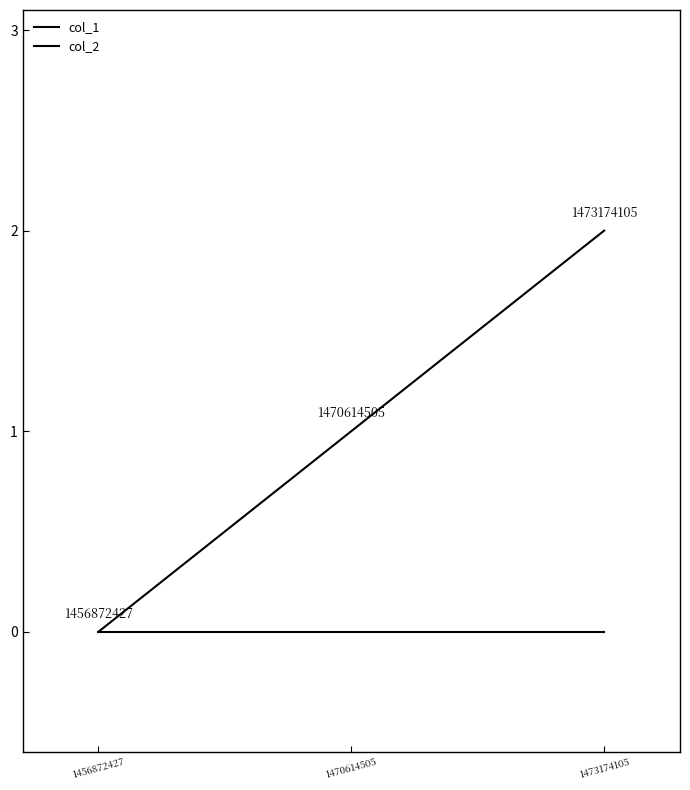

Which series has the largest total across all categories?

col_1